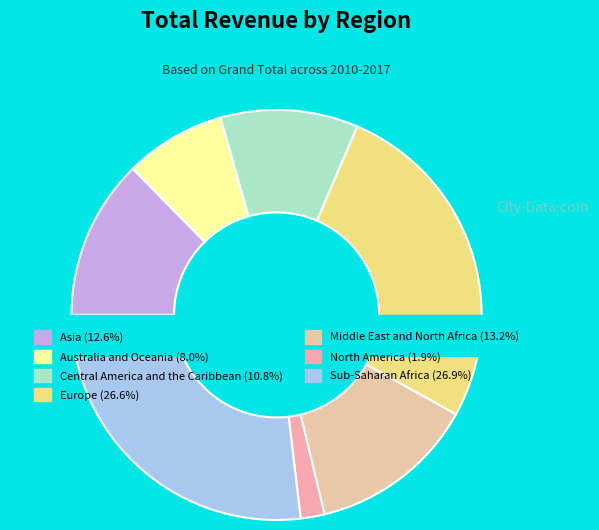

Combined, what portion of the pie is North America and Europe?

28.5%